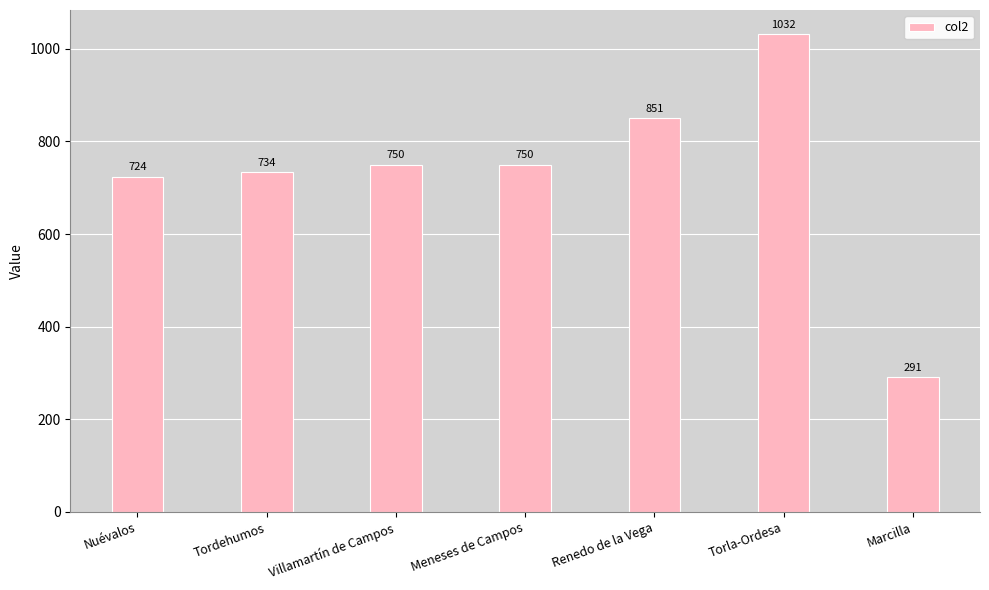

Are the bars horizontal?

No